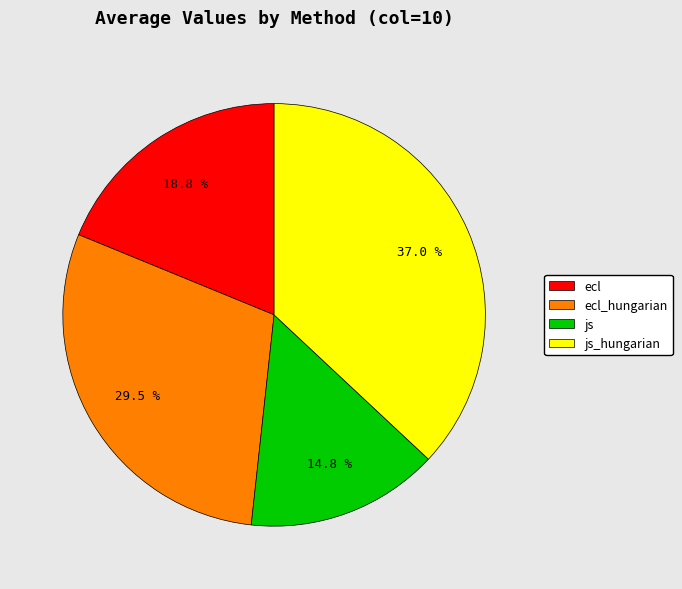

What is the smallest slice in the pie chart?

js